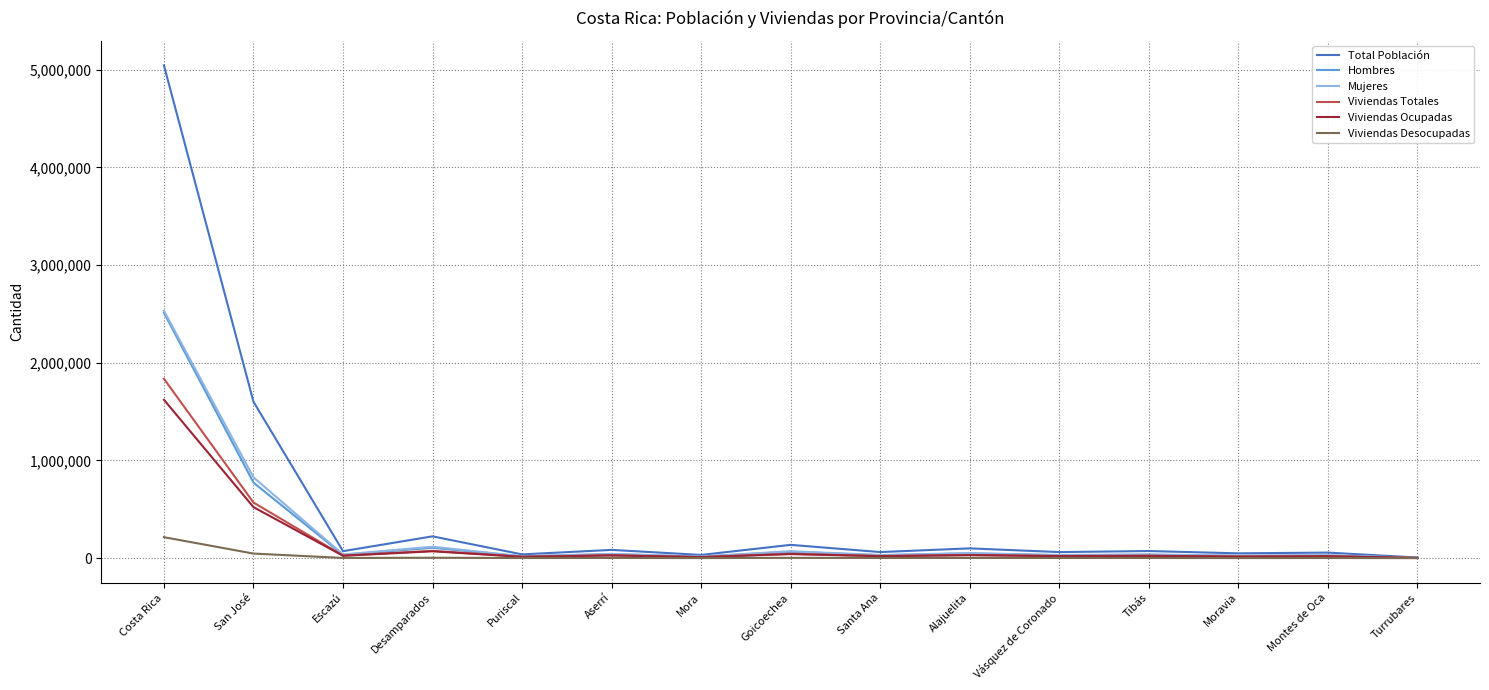

Count the number of data series in this chart.

6